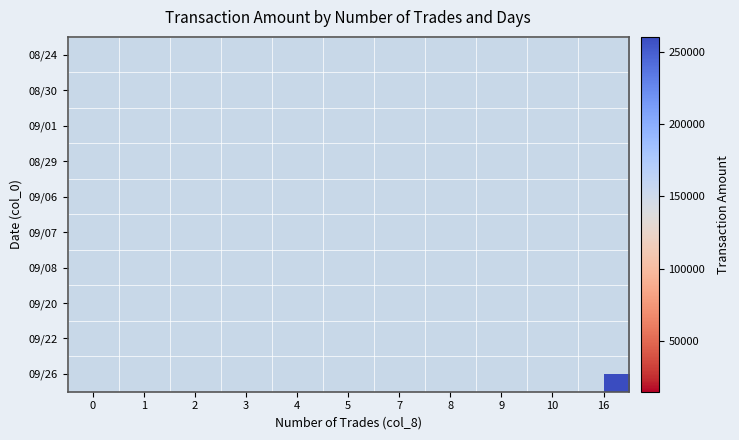

At which category does the chart reach its peak across all series?

16